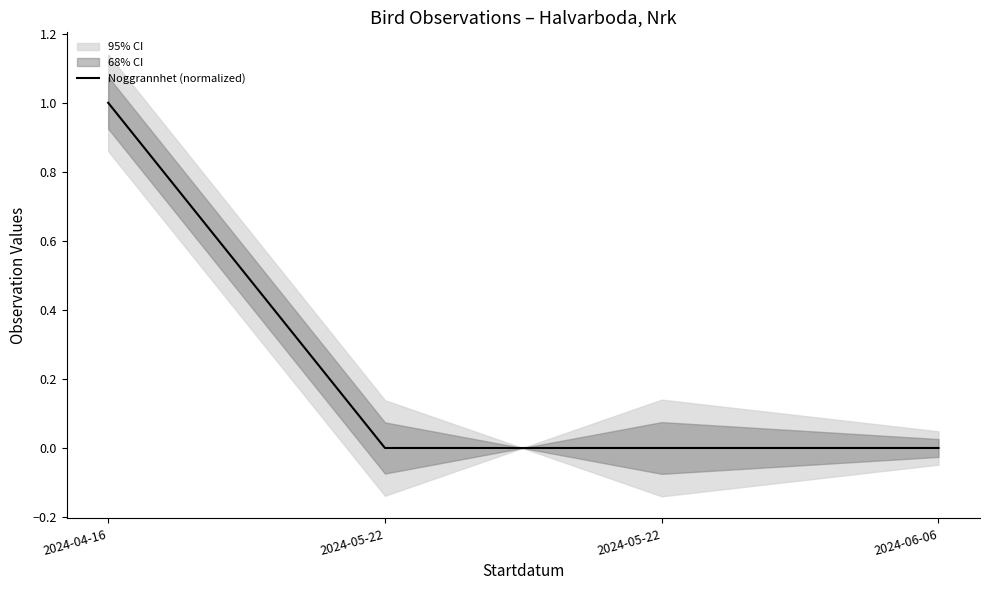

Rank the categories by value from lowest to highest.

2024-05-22, 2024-05-22, 2024-06-06, 2024-04-16